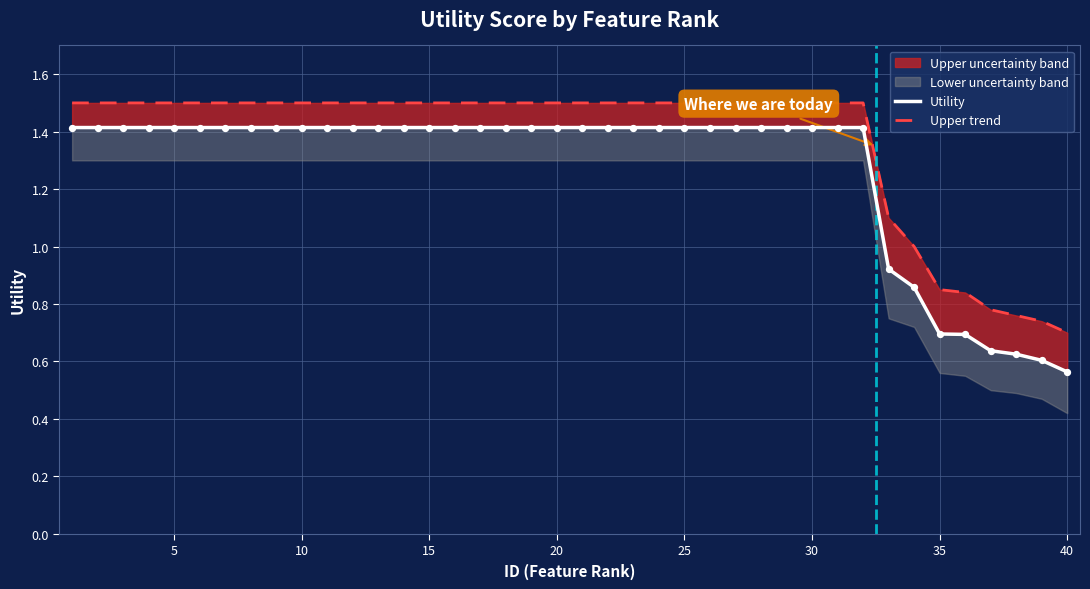

Which series has the largest total across all categories?

Upper trend